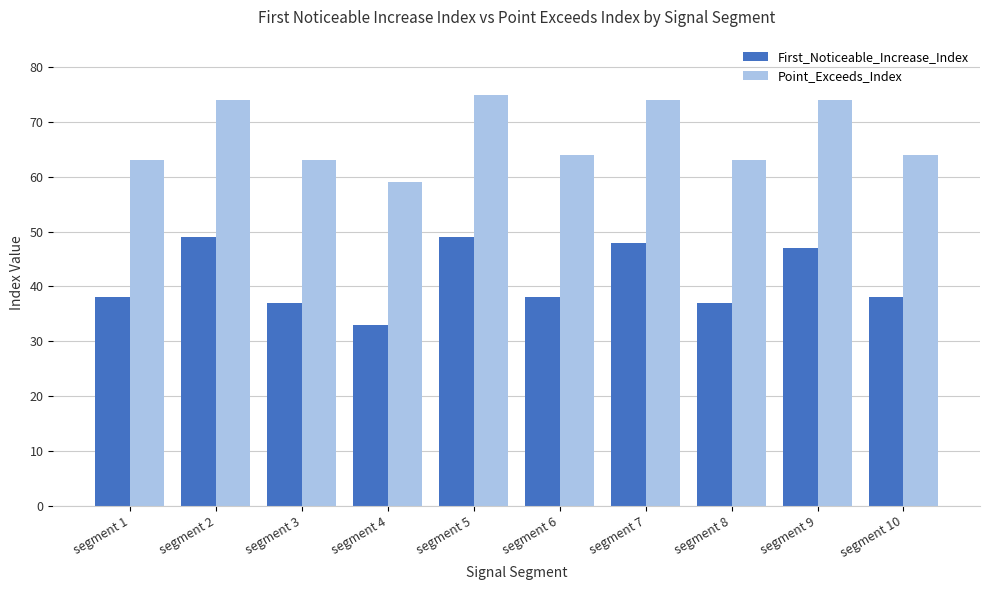

Rank the series by their maximum value, from lowest to highest.

First_Noticeable_Increase_Index, Point_Exceeds_Index